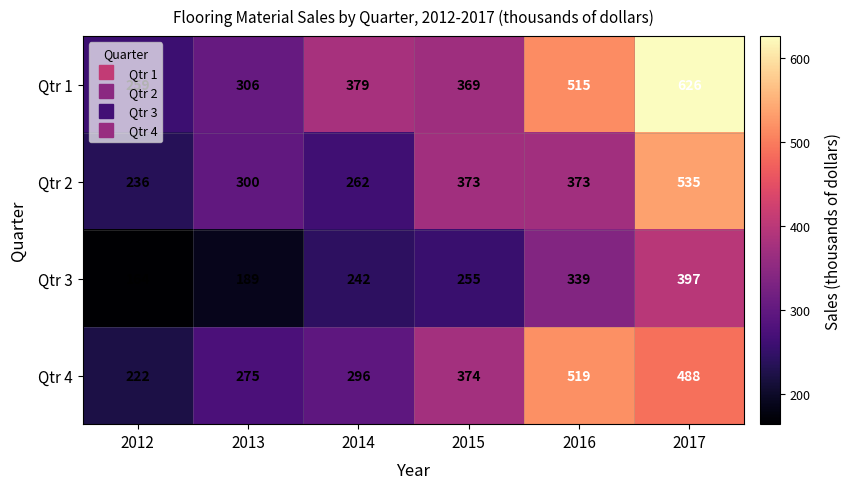

What is the maximum value for Qtr 1?

626